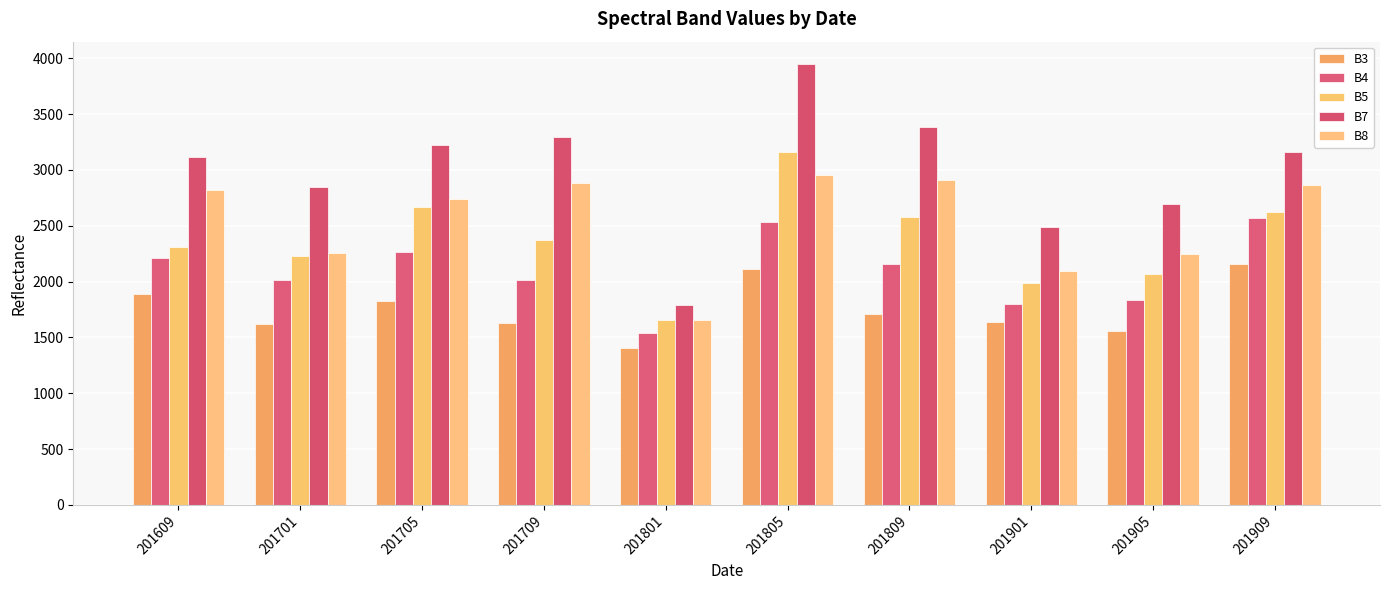

What is the value of the B5 bar at the 10th from the left?

2621